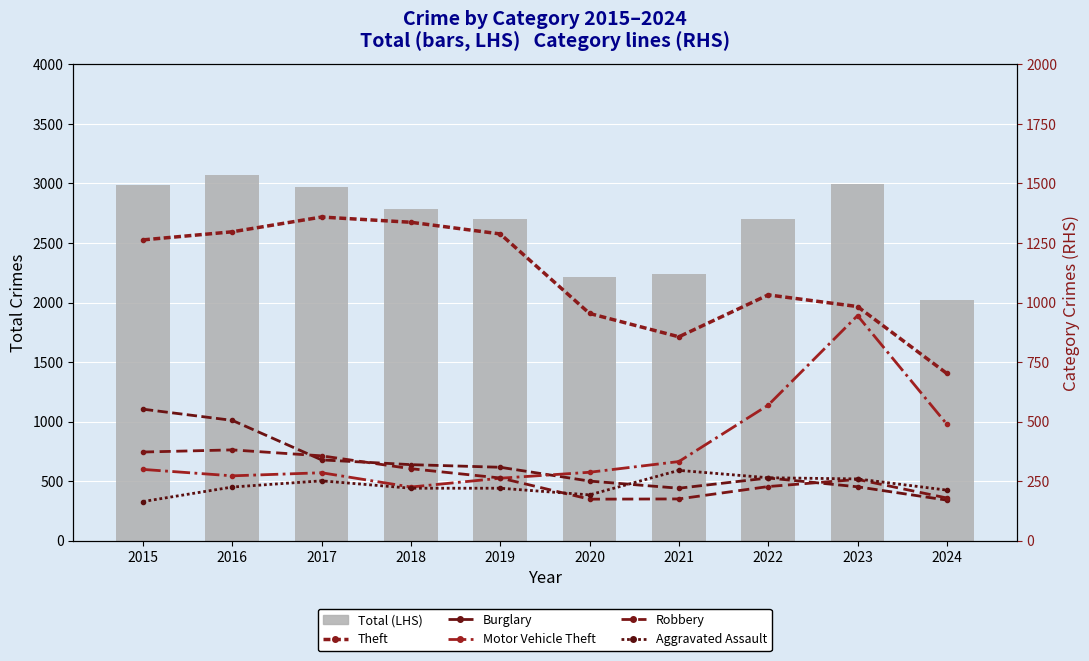

Which category has the lowest value in the Theft series?

2024